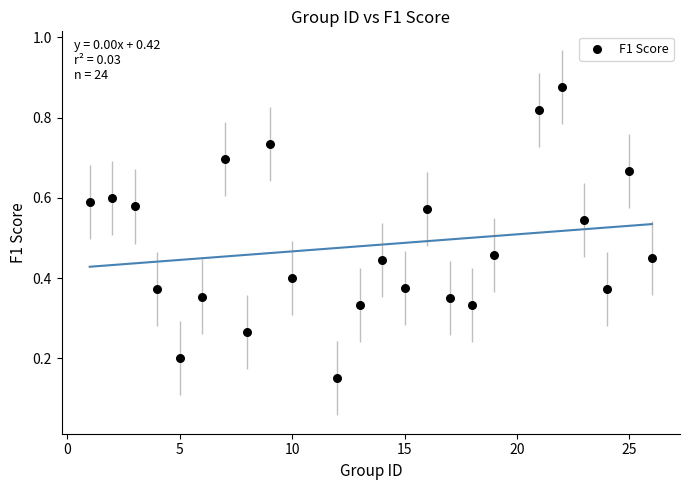

What is the range of X values (max minus min)?

25.0